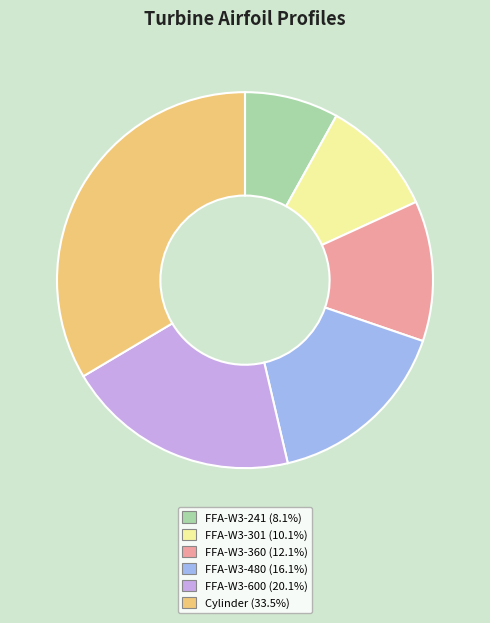

Which slice is the largest?

Cylinder